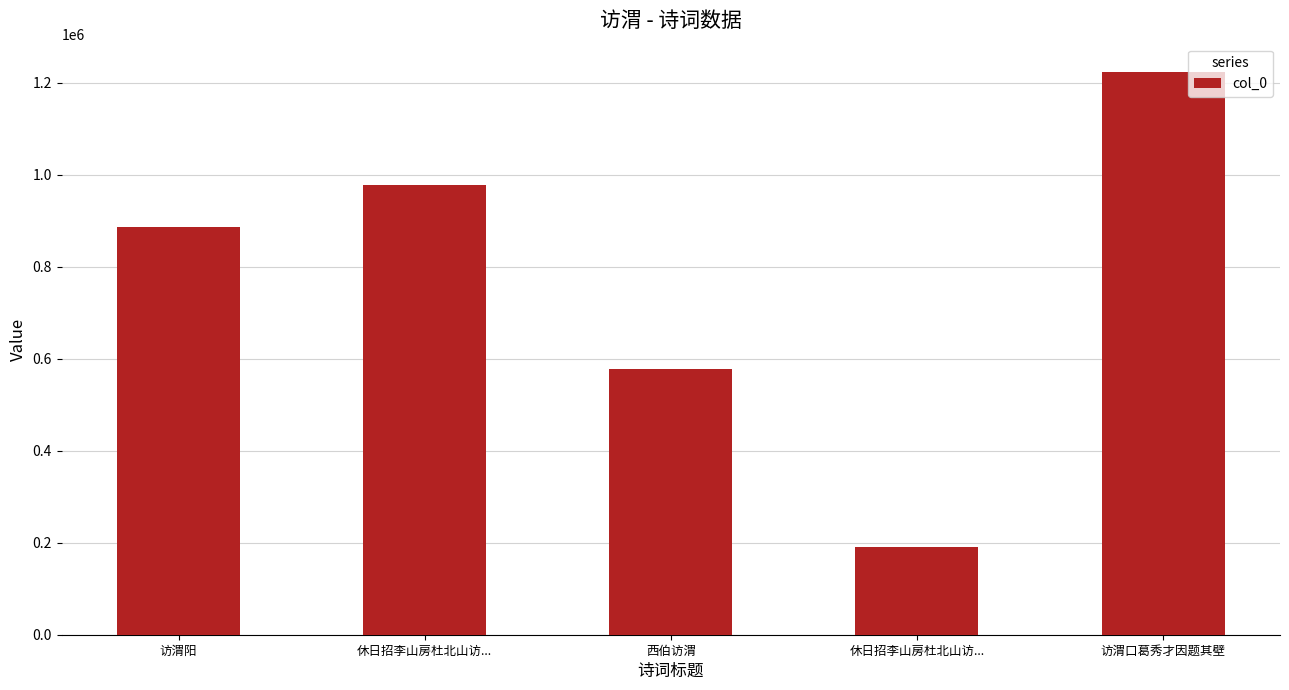

Reading left to right, what are all the values shown in this chart?

885583	977879	578583	190718	1223393